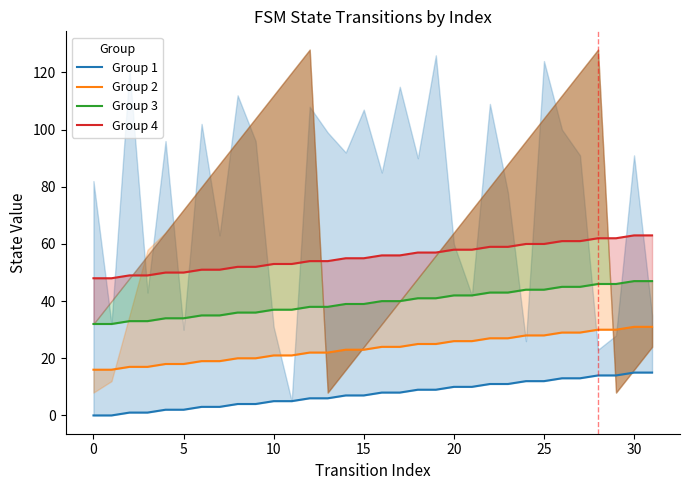

How many data points in Group 4 are less than 56?

16